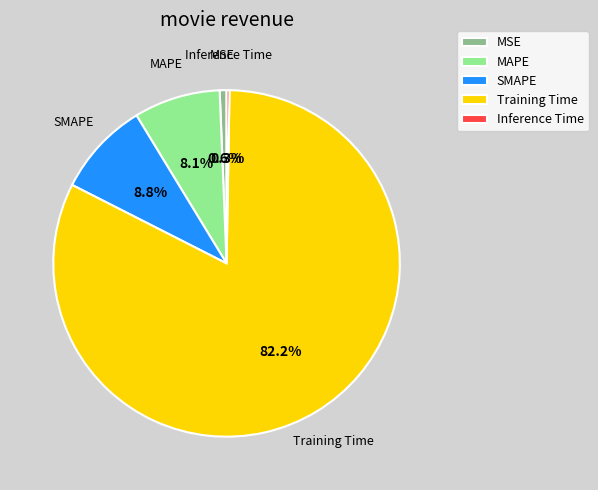

Is there a majority slice in this chart?

Yes